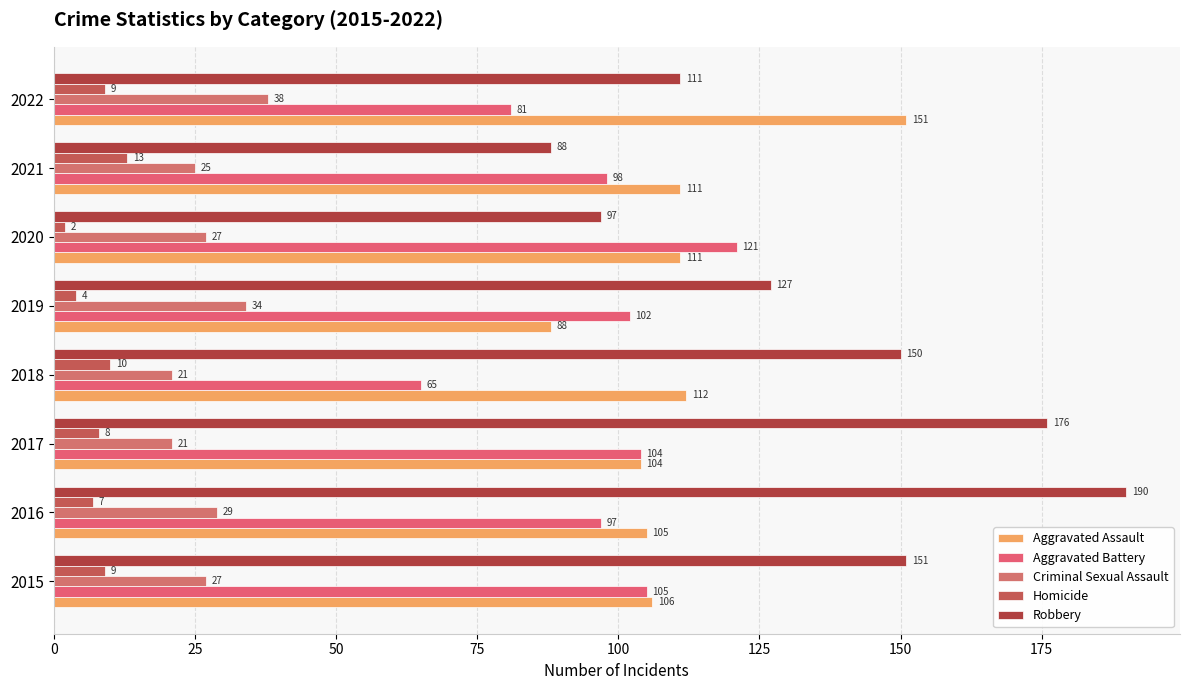

How many data points does each series have?

8